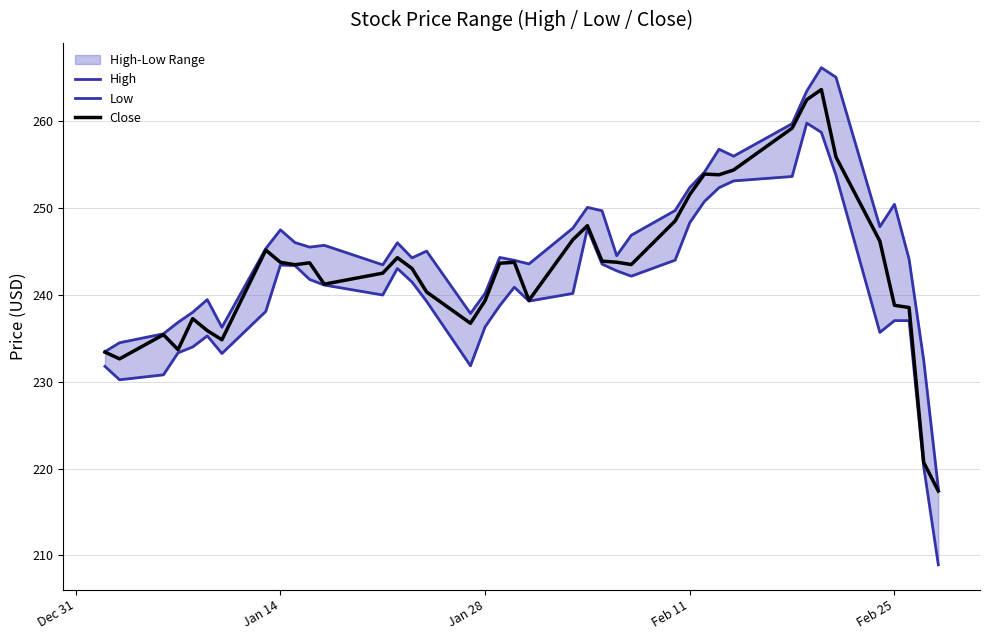

Reading left to right, extract all data points from this chart.

High: 233.5	234.5	235.5	236.9	238.0	239.5	236.3	245.4	247.5	246.0	245.5	245.7	243.5	246.0	244.3	245.1	237.9	240.2	244.3	244.0	243.6	247.7	250.1	249.7	244.5	246.9	249.7	252.4	254.2	256.8	256.0	259.7	263.5	266.2	265.1	247.9	250.4	244.1	232.5	217.7
Low: 231.8	230.2	230.8	233.3	234.0	235.3	233.3	238.1	243.4	243.4	241.8	241.1	240.0	243.1	241.5	239.3	231.8	236.3	238.8	240.9	239.3	240.2	247.7	243.6	242.8	242.2	244.0	248.3	250.8	252.4	253.1	253.7	259.8	258.8	253.8	235.7	237.1	237.0	220.2	208.9
Close: 233.4	232.6	235.4	233.7	237.3	235.9	234.8	245.2	243.8	243.5	243.7	241.2	242.5	244.3	243.1	240.4	236.7	239.4	243.7	243.8	239.4	246.4	248.0	243.9	243.8	243.5	248.5	251.6	253.9	253.9	254.4	259.2	262.5	263.7	255.9	246.2	238.8	238.6	220.7	217.4